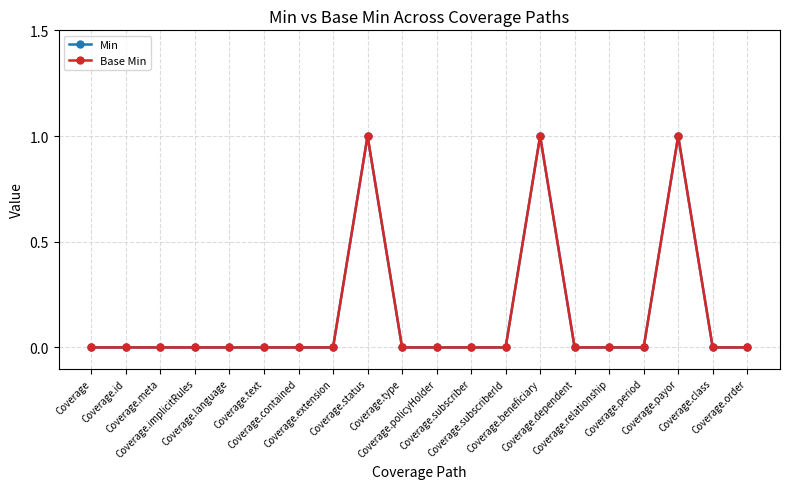

Does the chart have visible grid lines?

Yes